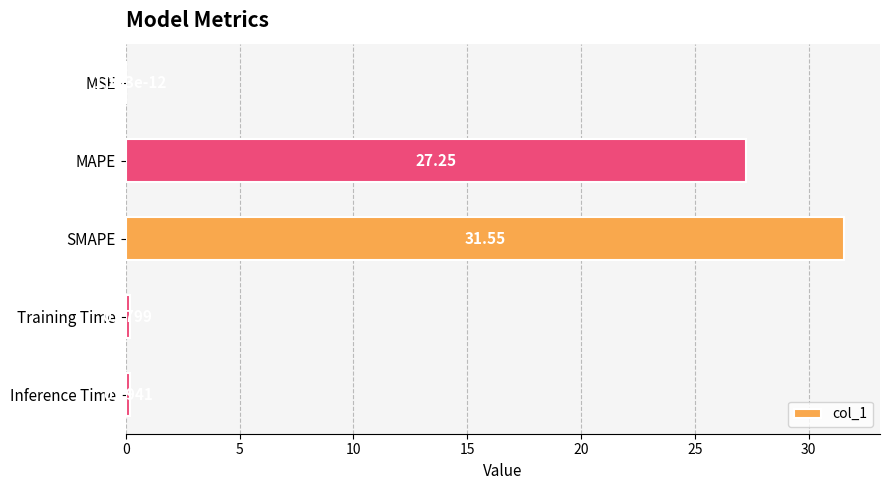

What is the change in value from SMAPE to Inference Time?

-31.4